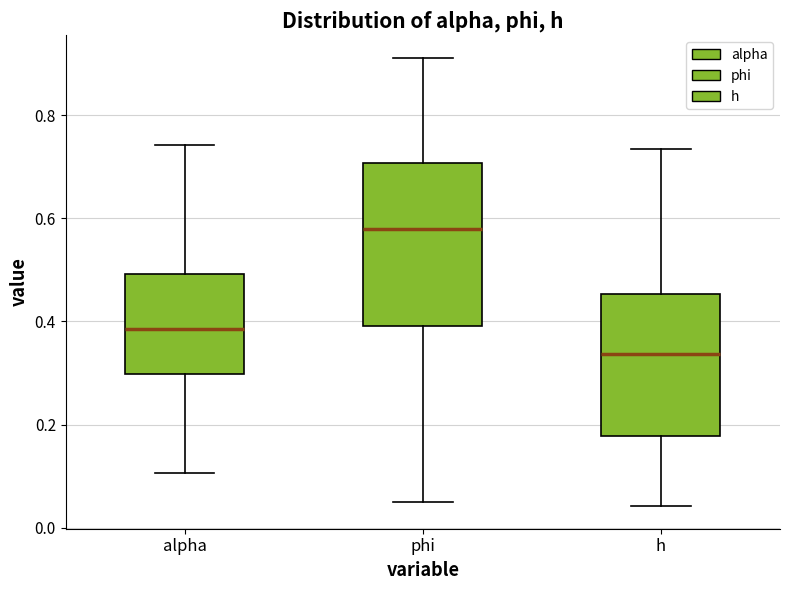

Which box's median line is the highest?

phi